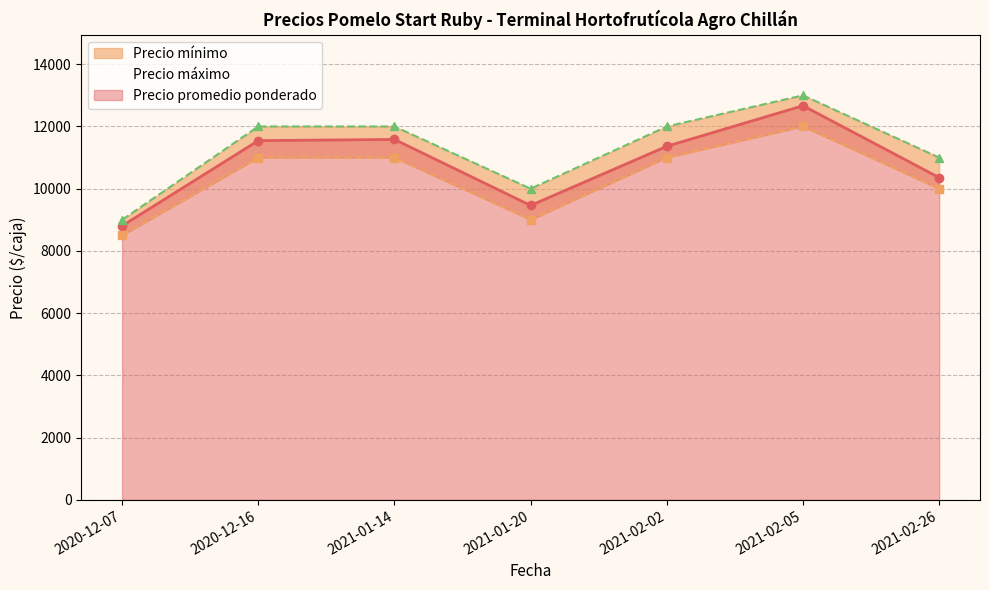

What is the difference between the Precio promedio ponderado values at 2021-02-05 and 2020-12-07?

3861